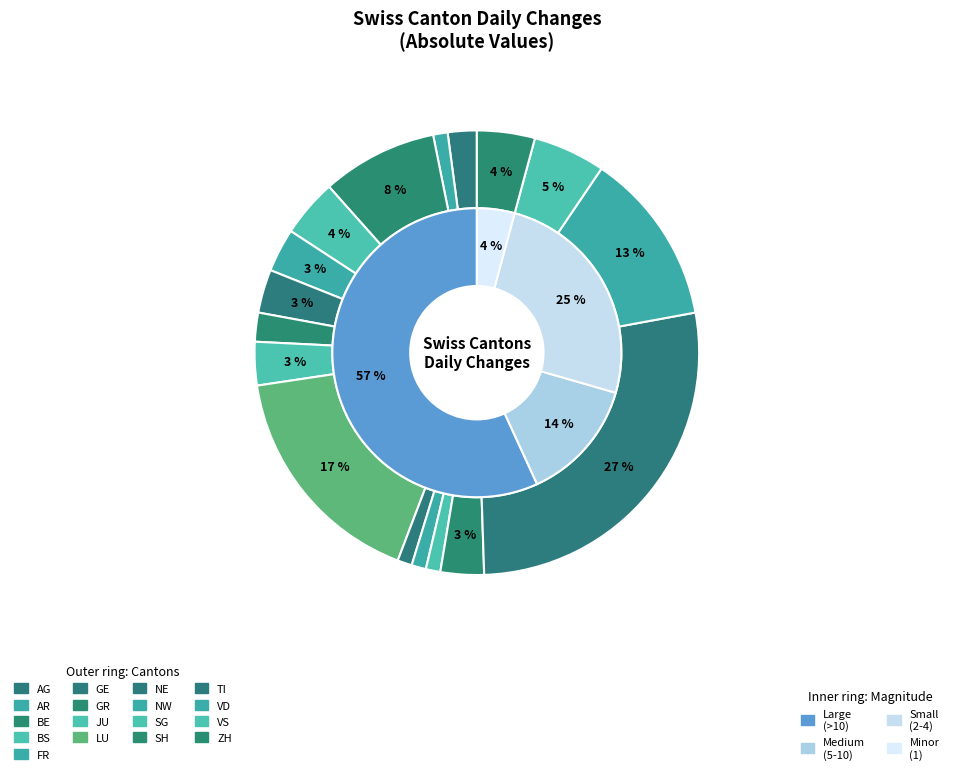

Which slice is the smallest?

TI